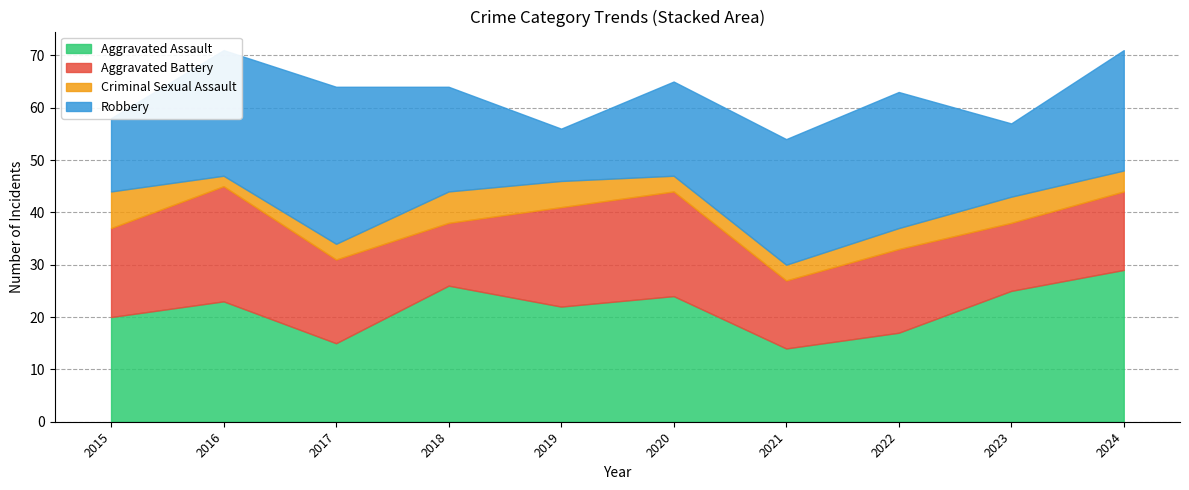

Reading right to left, extract all data points from this chart.

Aggravated Assault: 2024=29	2023=25	2022=17	2021=14	2020=24	2019=22	2018=26	2017=15	2016=23	2015=20
Aggravated Battery: 2024=15	2023=13	2022=16	2021=13	2020=20	2019=19	2018=12	2017=16	2016=22	2015=17
Criminal Sexual Assault: 2024=4	2023=5	2022=4	2021=3	2020=3	2019=5	2018=6	2017=3	2016=2	2015=7
Robbery: 2024=23	2023=14	2022=26	2021=24	2020=18	2019=10	2018=20	2017=30	2016=24	2015=14